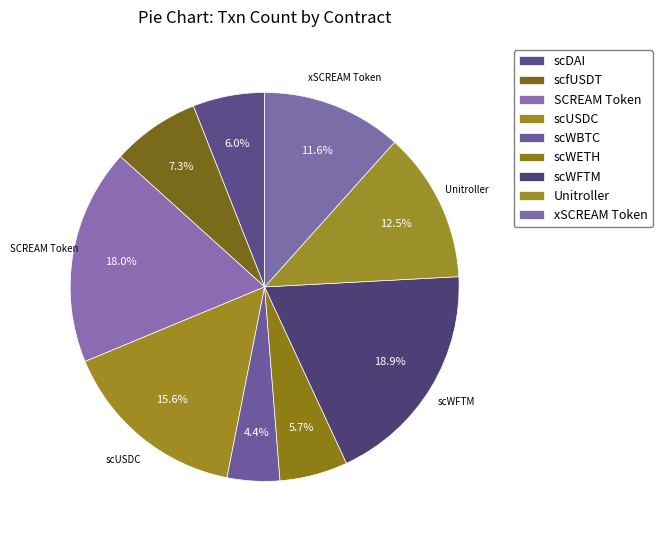

How many slices are in this pie chart?

9